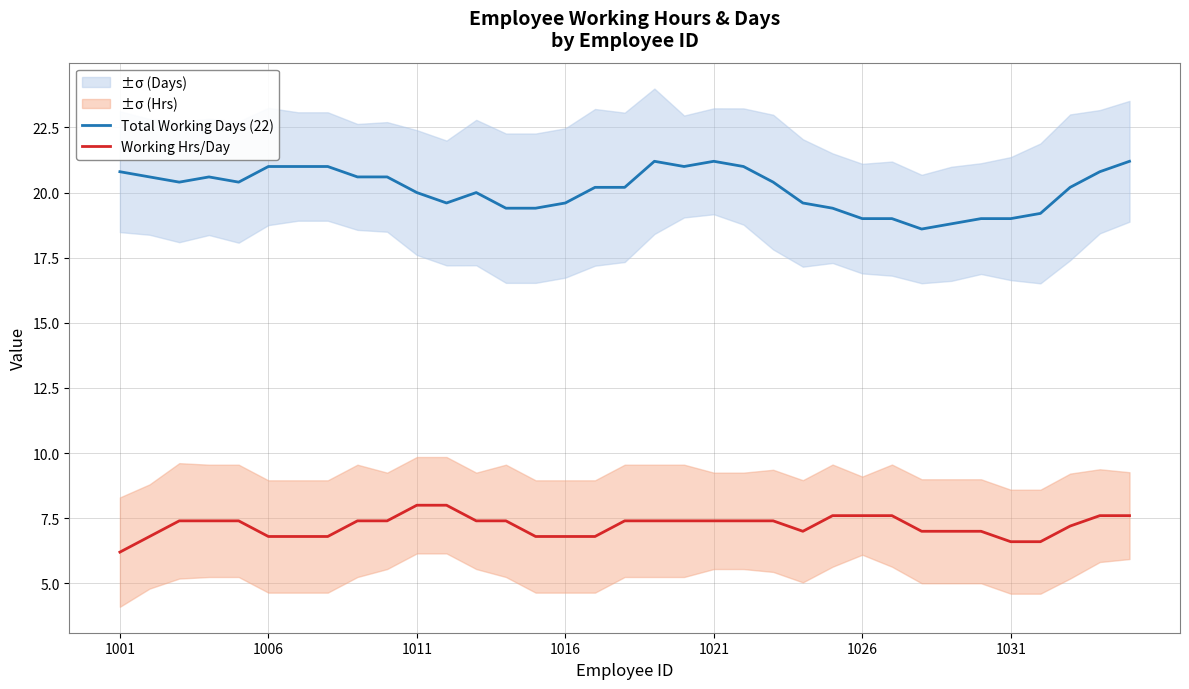

In Total Working Days (22), how many points are higher than both neighbors (excluding endpoints)?

4